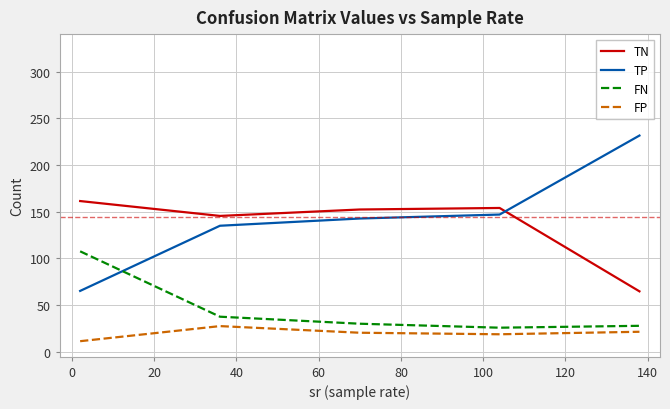

Rank the series by their maximum value, from lowest to highest.

FP, FN, TN, TP